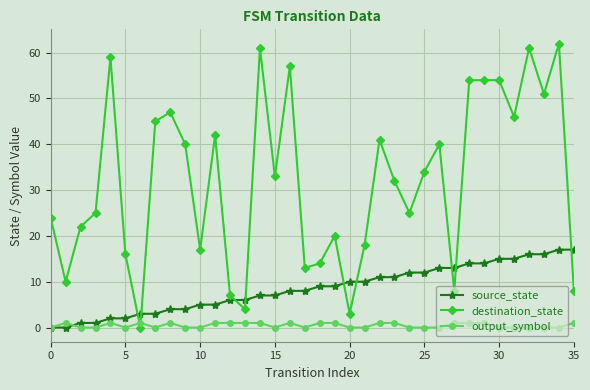

Which series has the largest range (max minus min)?

destination_state